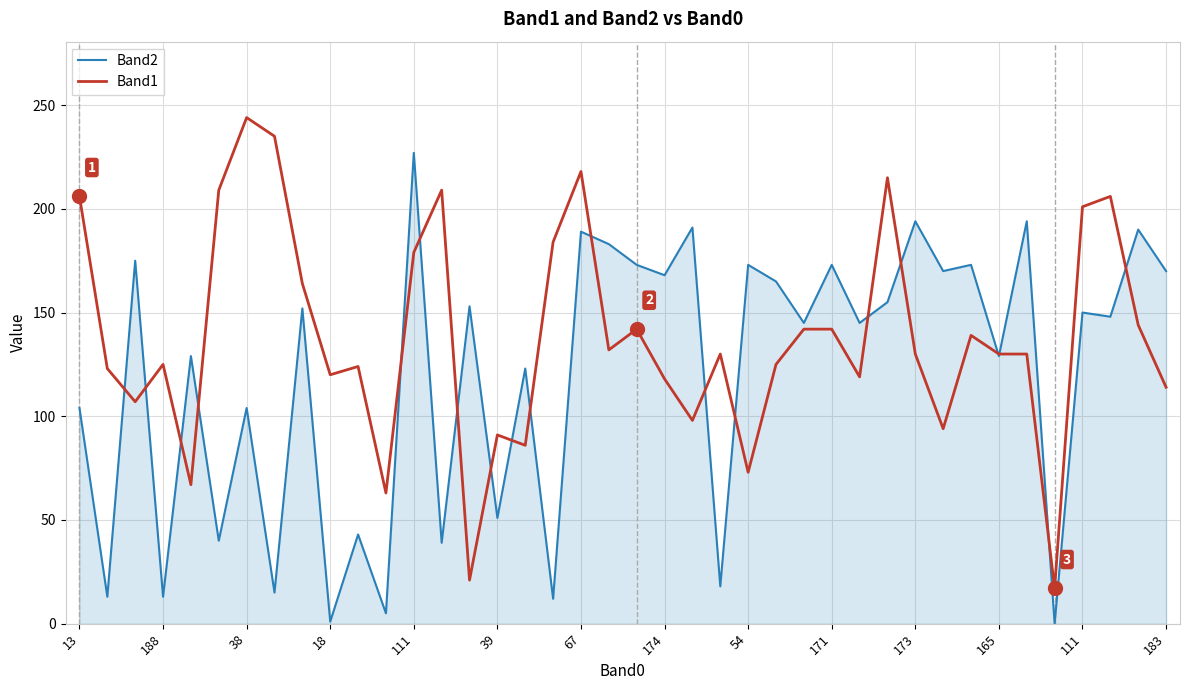

List the series in order of their peak value, highest first.

Band1, Band2